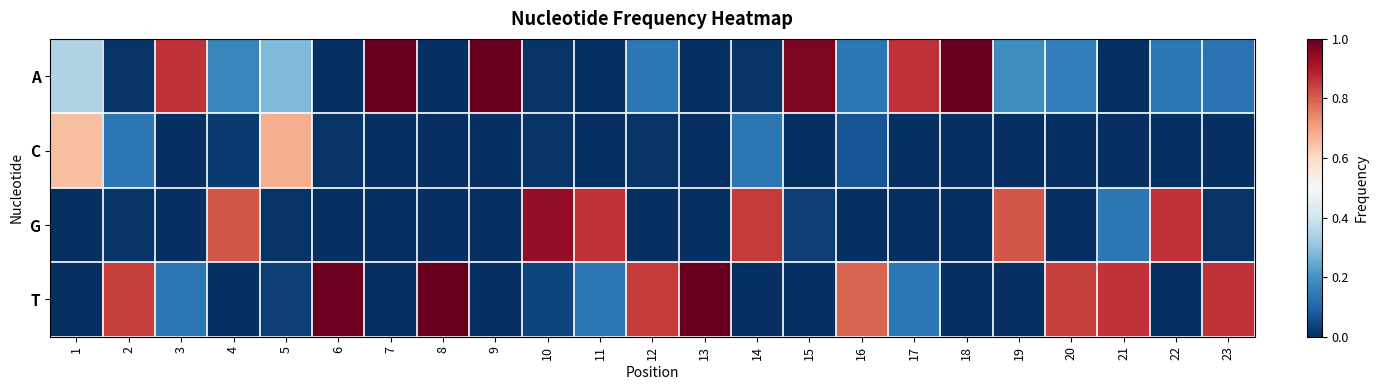

At how many categories does at least one series exceed 0?

23